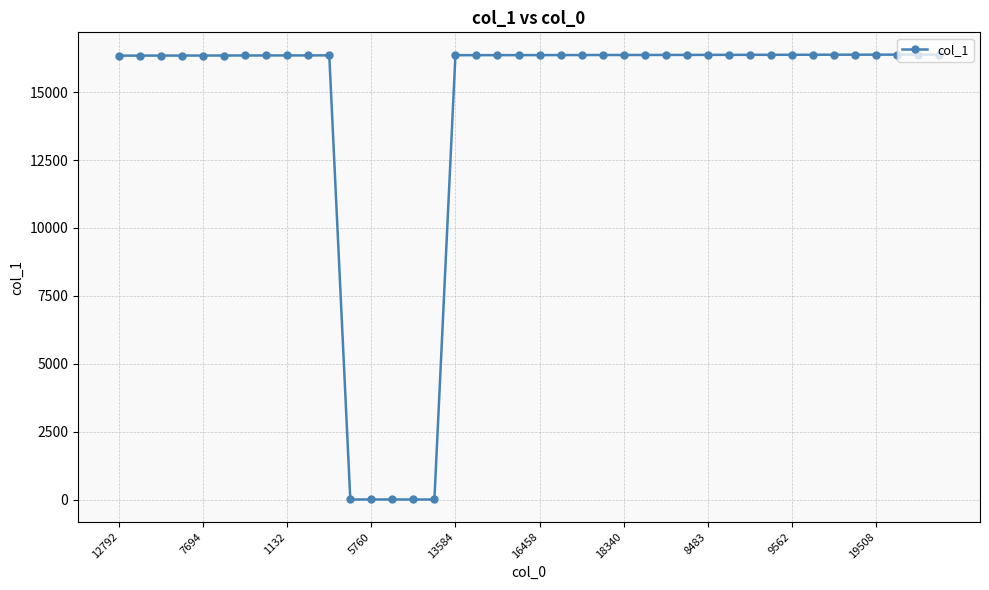

What is the sum of all values?

572710